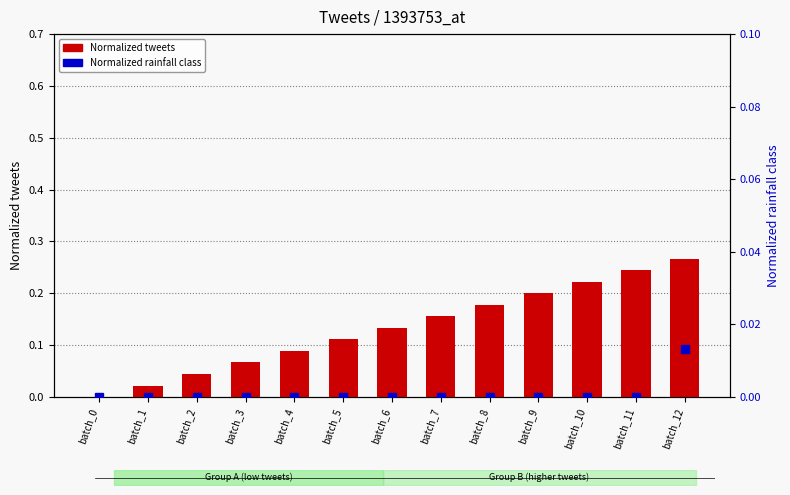

Which label corresponds to the largest value in the chart?

batch_12